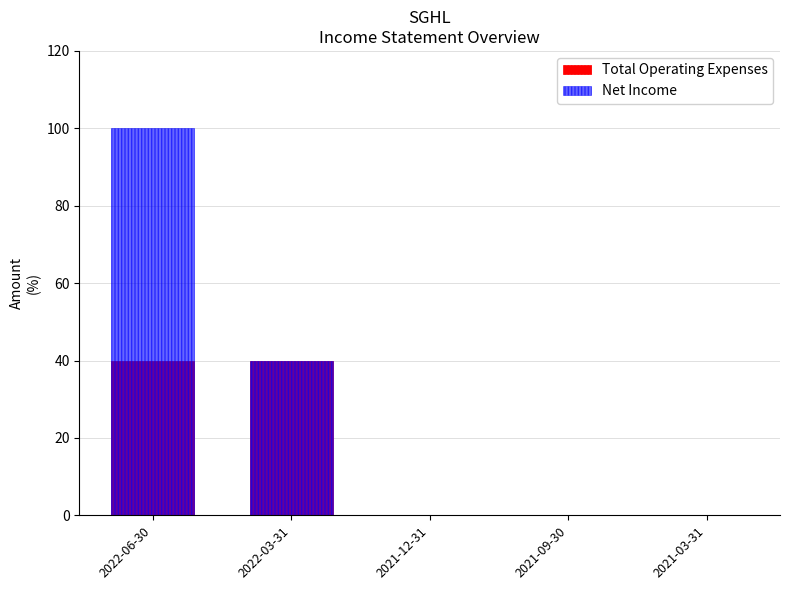

Reading left to right, list all the values displayed in this chart.

Total Operating Expenses: 40	40	0	0	0
Net Income: 100	40	0	0	0